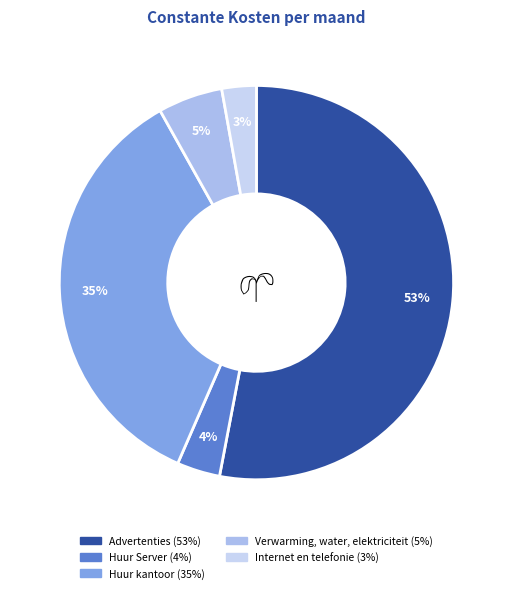

To the nearest percent, what portion does Huur Server represent?

4%